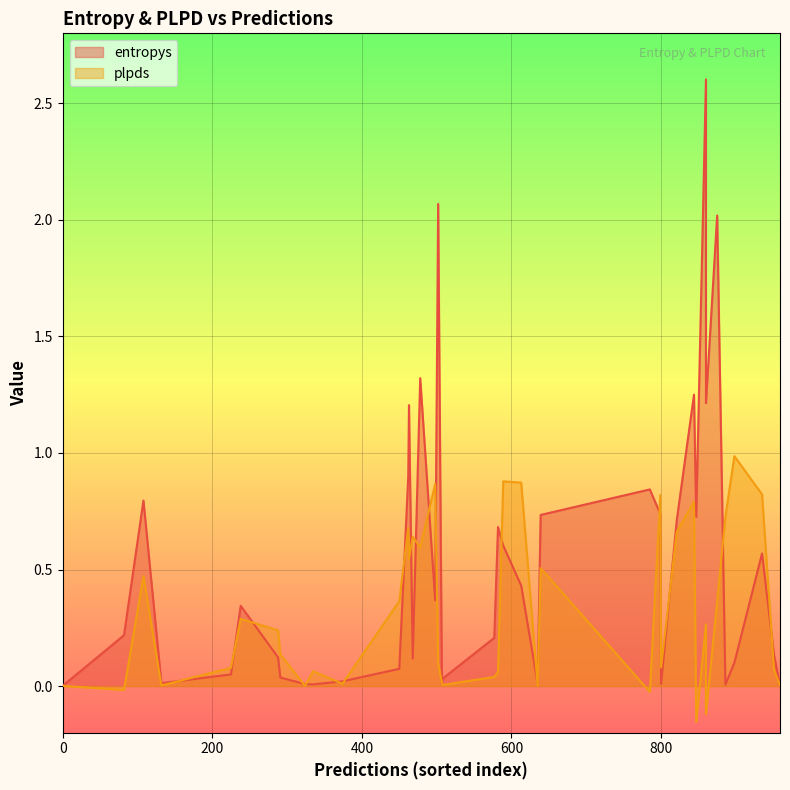

How many distinct data groups are displayed?

2